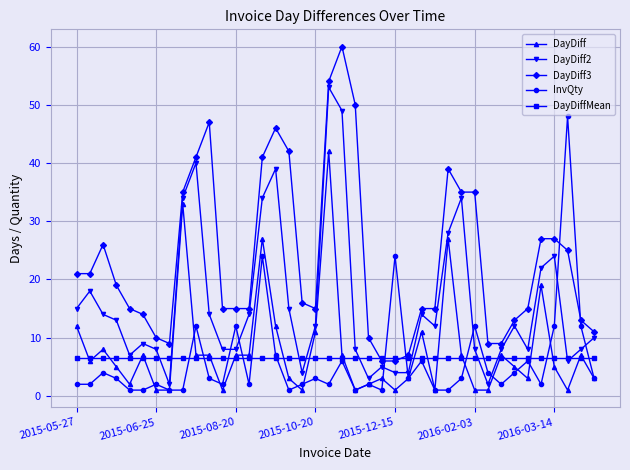

Reading left to right, list all the values displayed in this chart.

DayDiff: 12.0	6.0	8.0	5.0	2.0	7.0	1.0	1.0	33.0	7.0	7.0	1.0	7.0	7.0	27.0	12.0	3.0	1.0	11.0	42.0	7.0	1.0	2.0	3.0	1.0	3.0	11.0	1.0	27.0	7.0	1.0	1.0	7.0	5.0	3.0	19.0	5.0	1.0	7.0	3.0
DayDiff2: 15.0	18.0	14.0	13.0	7.0	9.0	8.0	2.0	34.0	40.0	14.0	8.0	8.0	14.0	34.0	39.0	15.0	4.0	12.0	53.0	49.0	8.0	3.0	5.0	4.0	4.0	14.0	12.0	28.0	34.0	8.0	2.0	8.0	12.0	8.0	22.0	24.0	6.0	8.0	10.0
DayDiff3: 21.0	21.0	26.0	19.0	15.0	14.0	10.0	9.0	35.0	41.0	47.0	15.0	15.0	15.0	41.0	46.0	42.0	16.0	15.0	54.0	60.0	50.0	10.0	6.0	6.0	7.0	15.0	15.0	39.0	35.0	35.0	9.0	9.0	13.0	15.0	27.0	27.0	25.0	13.0	11.0
InvQty: 2.0	2.0	4.0	3.0	1.0	1.0	2.0	1.0	1.0	12.0	3.0	2.0	12.0	2.0	24.0	7.0	1.0	2.0	3.0	2.0	6.0	1.0	2.0	1.0	24.0	3.0	6.0	1.0	1.0	3.0	12.0	4.0	2.0	4.0	6.0	2.0	12.0	48.0	12.0	3.0
DayDiffMean: 6.5	6.5	6.5	6.5	6.5	6.5	6.5	6.5	6.5	6.5	6.5	6.5	6.5	6.5	6.5	6.5	6.5	6.5	6.5	6.5	6.5	6.5	6.5	6.5	6.5	6.5	6.5	6.5	6.5	6.5	6.5	6.5	6.5	6.5	6.5	6.5	6.5	6.5	6.5	6.5